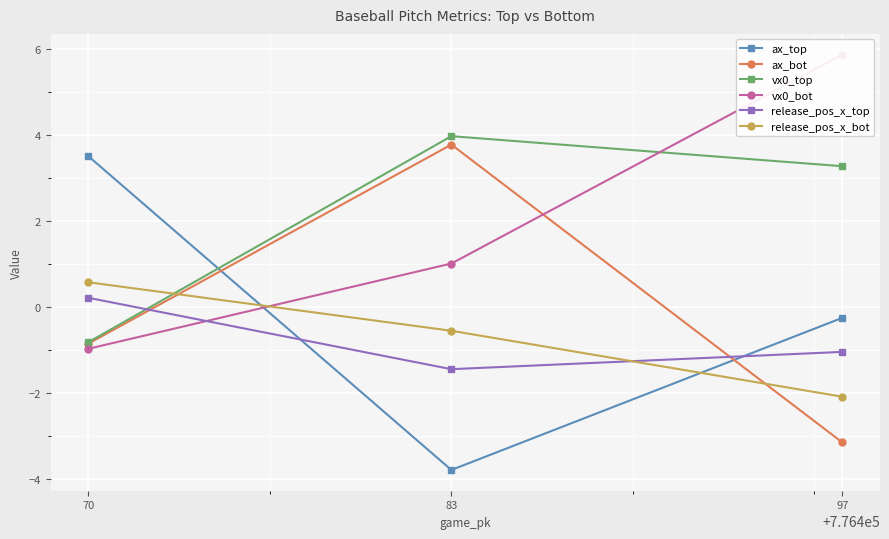

Where does the vx0_top series first go above 3?

83